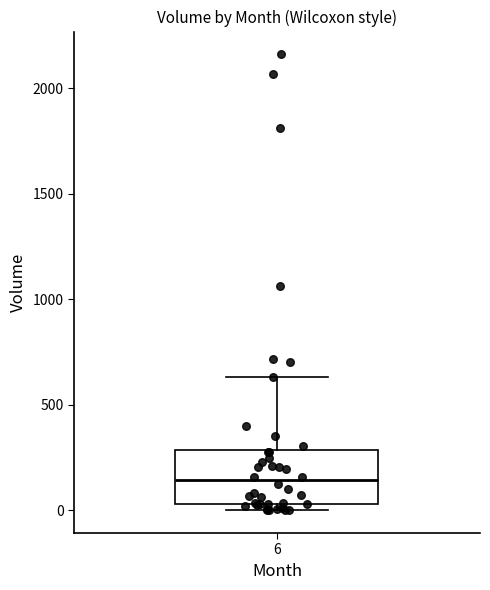

Transcribe this box plot: give where the median line is, the range the box spans, and where the two whiskers end, as read against the y-axis. The values are not printed on the chart, so give them approximately, as read against the axis.

median 150, box 50 to 300, whiskers 0 to 650